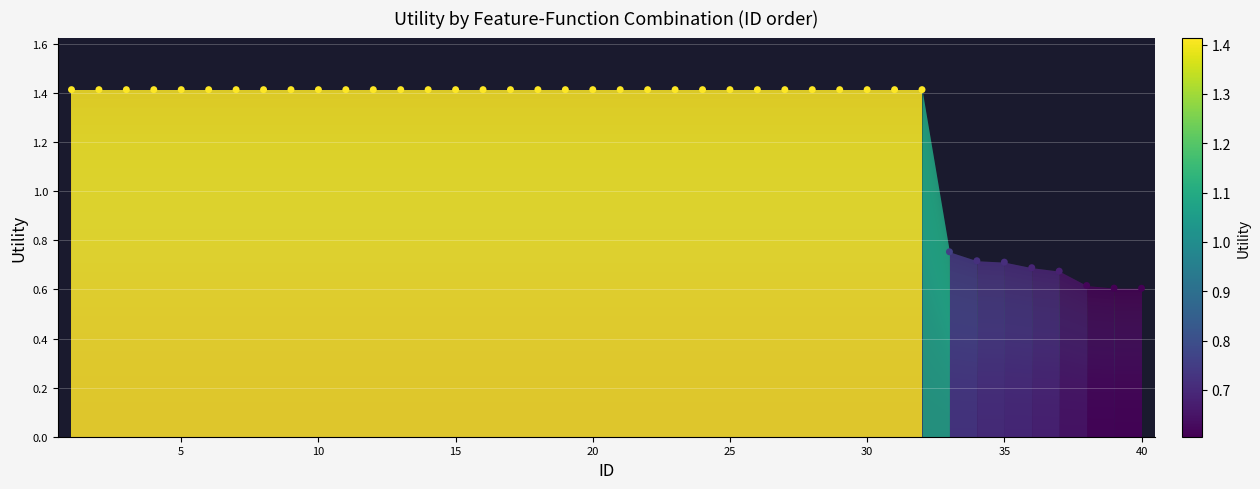

What is the range of X values (max minus min)?

39.0